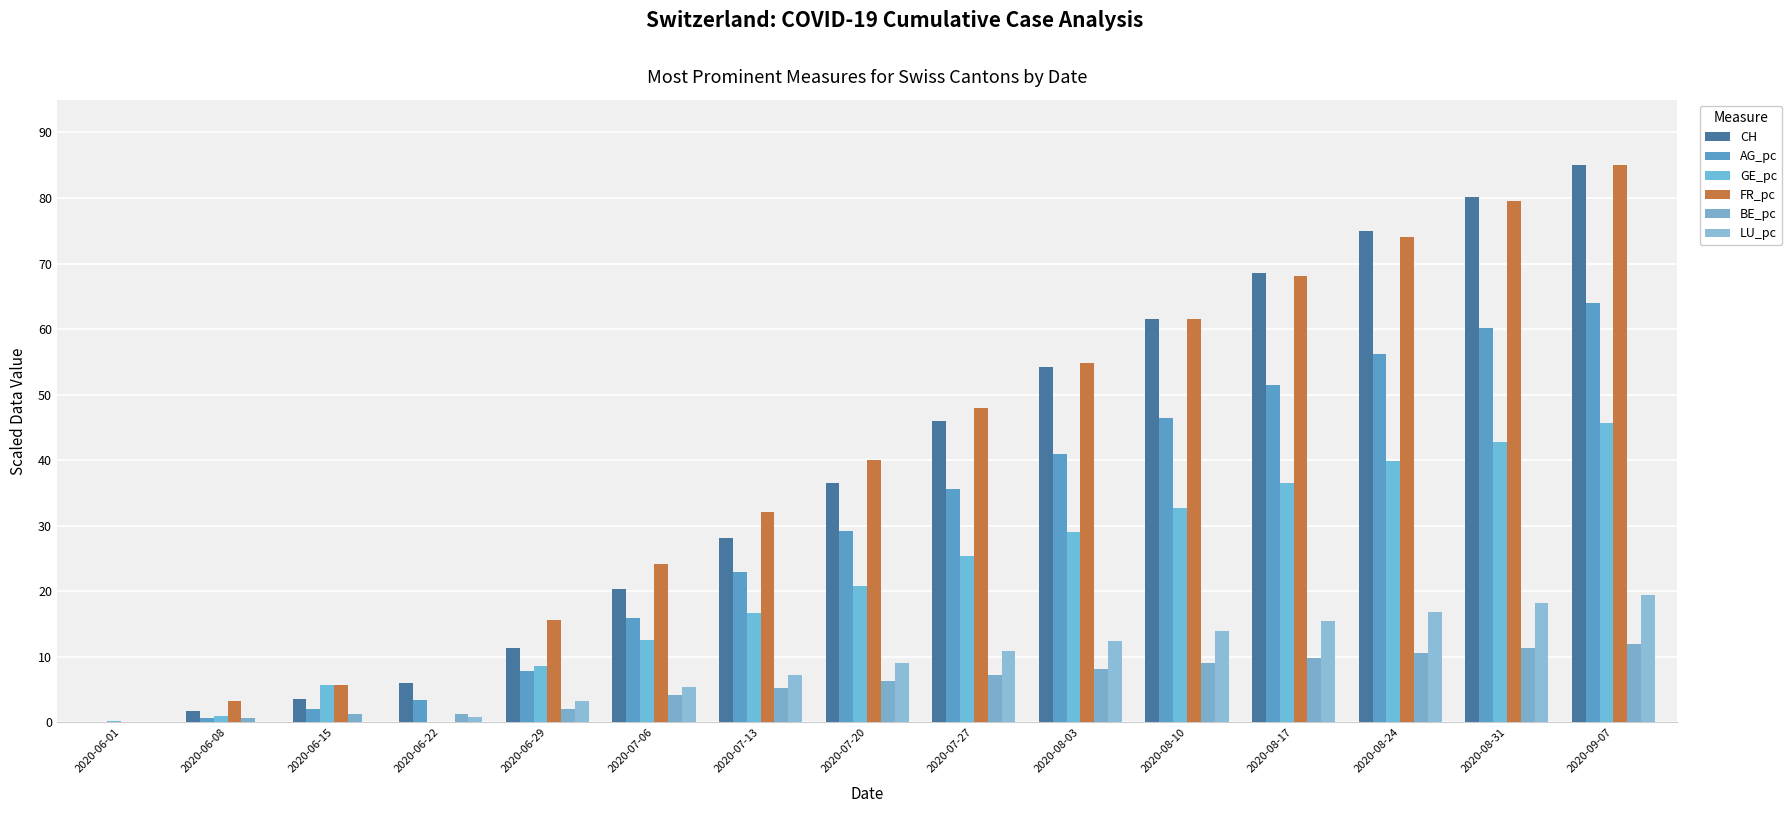

How many data points in BE_pc are above 6?

8